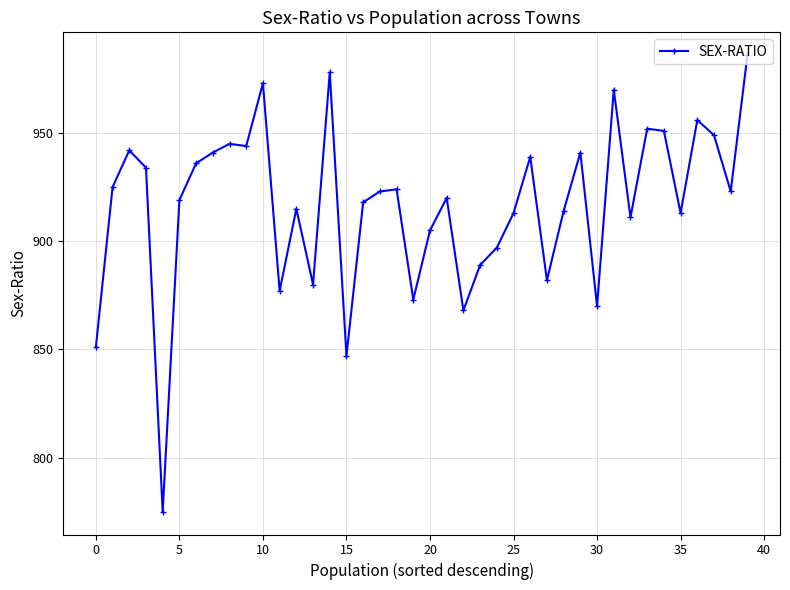

What is the value of the 18th point from the left?

923